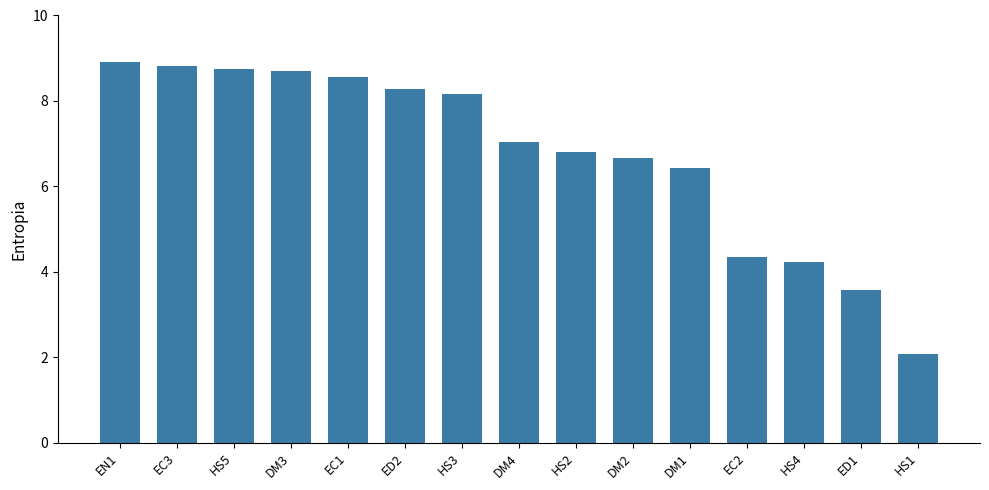

Reading left to right, transcribe all the data shown in this chart.

8.9	8.8	8.7	8.7	8.6	8.3	8.2	7.0	6.8	6.7	6.4	4.3	4.2	3.6	2.1